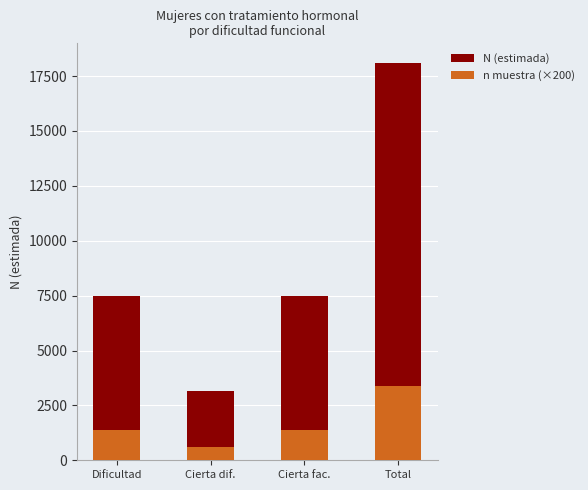

True or false: N (estimada) has a value of 3987 at Total.

False